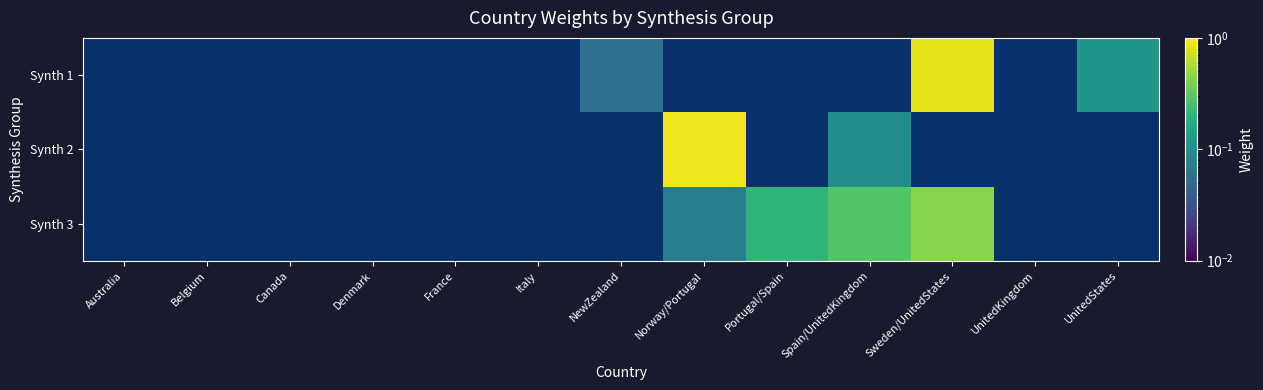

List the labels in order of Synth 2 value, largest first.

Norway/Portugal, Spain/UnitedKingdom, Australia, Belgium, Canada, Denmark, France, Italy, NewZealand, Portugal/Spain, Sweden/UnitedStates, UnitedKingdom, UnitedStates